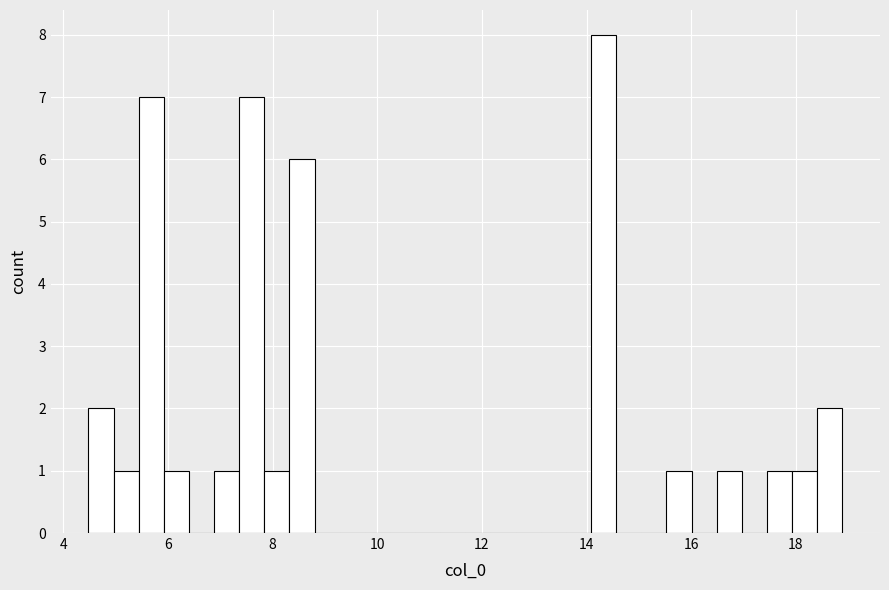

Around what value on the x-axis is the tallest bar? Give the approximate position of its centre, as read against the axis.

14.4